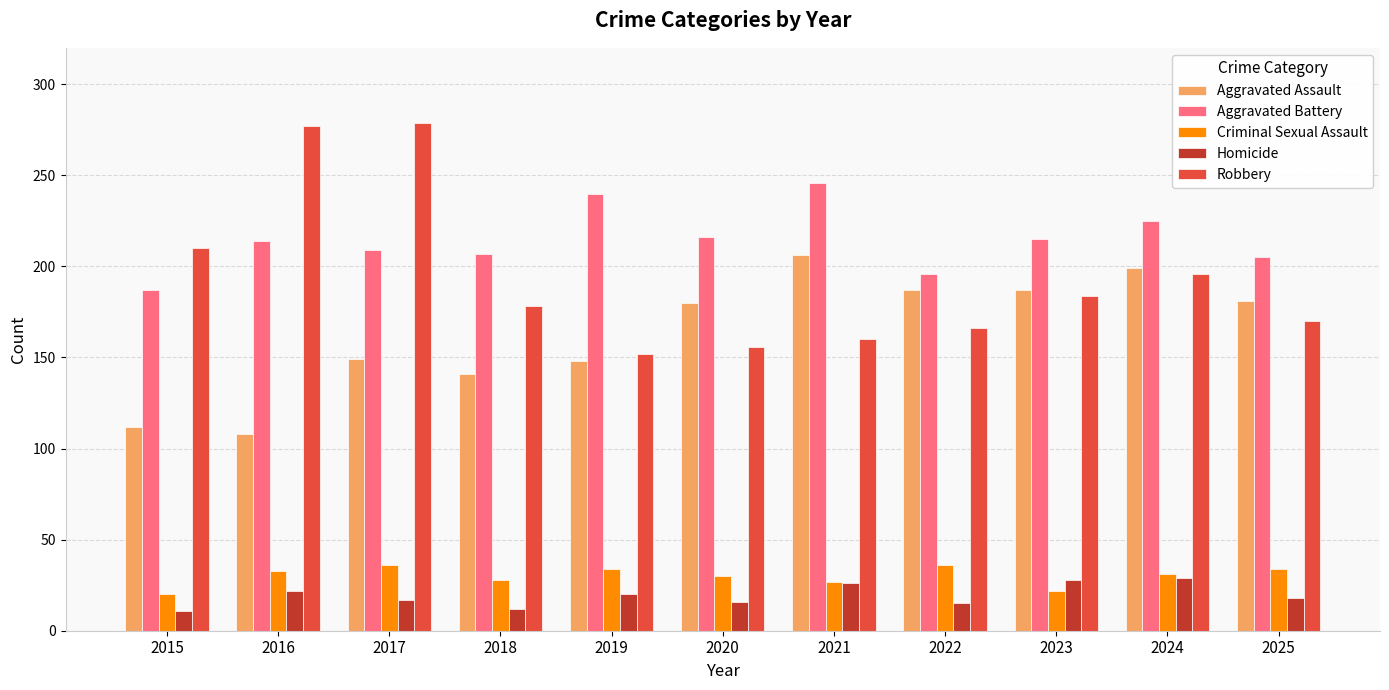

Which series has the widest spread of values?

Robbery